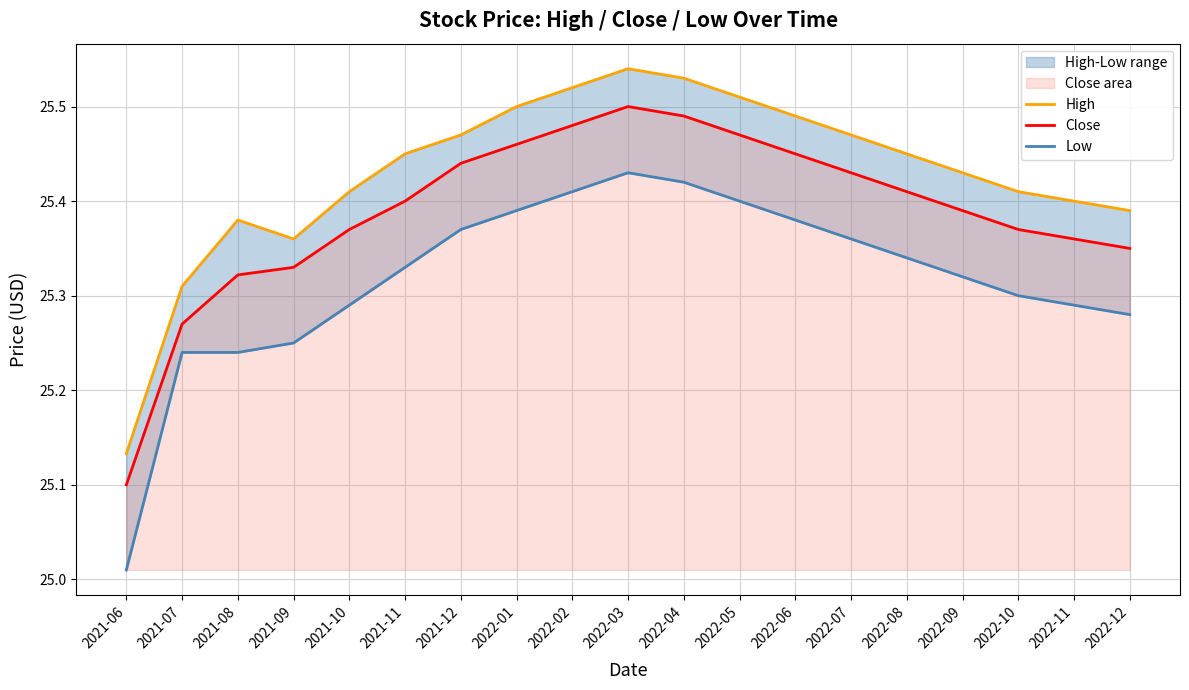

The value of Low at 2022-01 is 25.4. True or false?

True